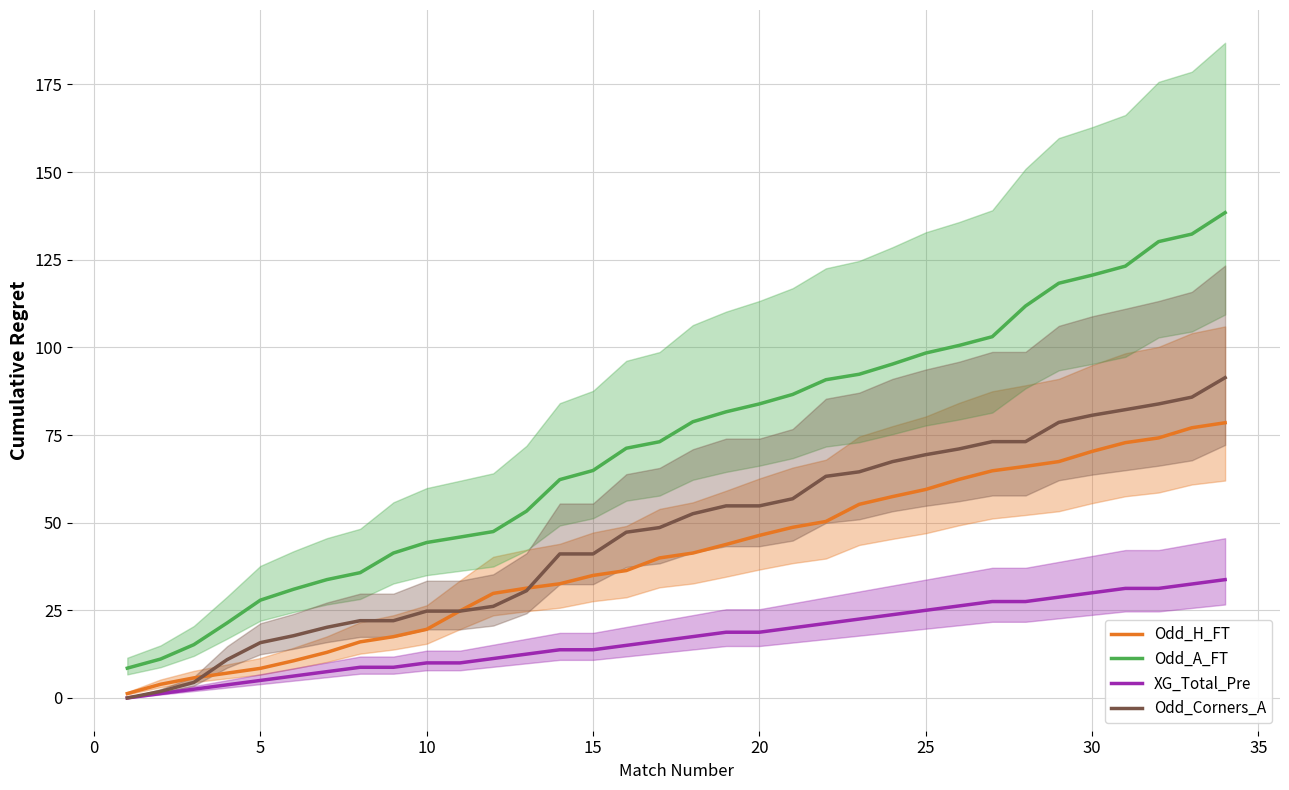

How many values in the Odd_Corners_A series exceed 52?

17